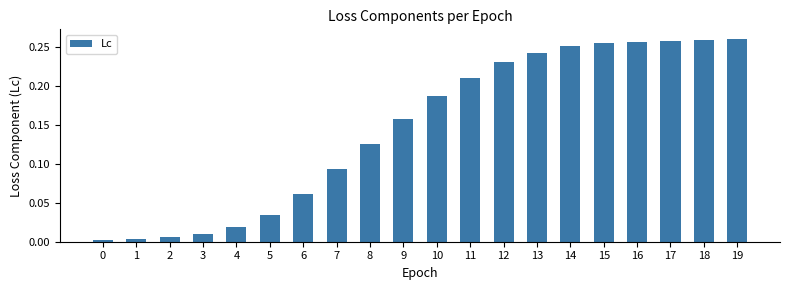

True or false: the data shows 0.0 at 0.

True